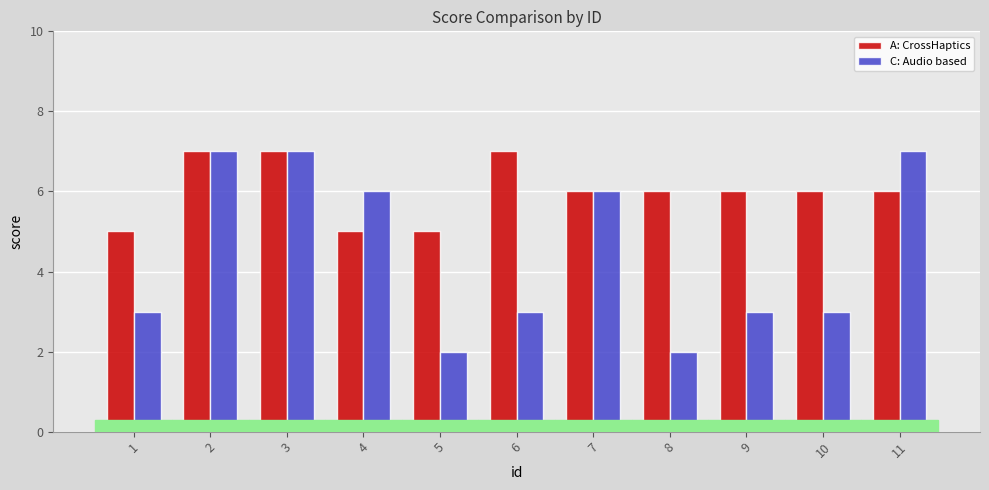

Read the C: Audio based value at 4.

6